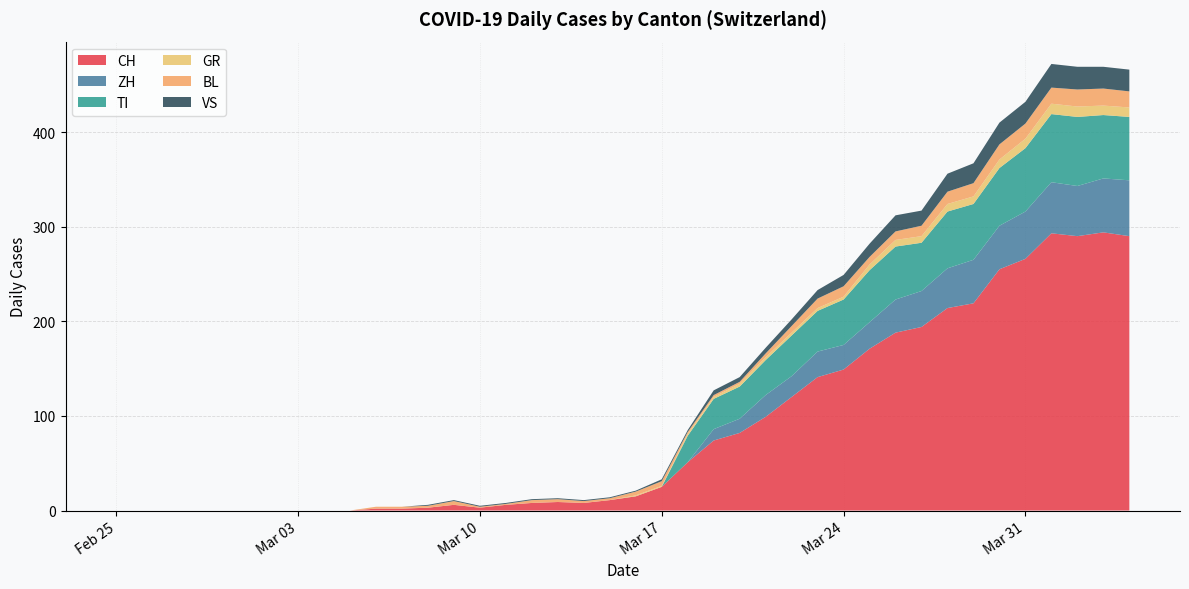

Reading right to left, what are all the values shown in this chart?

CH: 2020-04-04=290	2020-04-03=294	2020-04-02=290	2020-04-01=293	2020-03-31=266	2020-03-30=255	2020-03-29=219	2020-03-28=214	2020-03-27=194	2020-03-26=188	2020-03-25=171	2020-03-24=149	2020-03-23=141	2020-03-22=120	2020-03-21=99	2020-03-20=82	2020-03-19=74	2020-03-18=51	2020-03-17=25	2020-03-16=15	2020-03-15=11	2020-03-14=8	2020-03-13=9	2020-03-12=8	2020-03-11=6	2020-03-10=3	2020-03-09=6	2020-03-08=3	2020-03-07=2	2020-03-06=2	2020-03-05=0	2020-03-04=0	2020-03-03=0	2020-03-02=0	2020-03-01=0	2020-02-29=0	2020-02-28=0	2020-02-27=0	2020-02-26=0	2020-02-25=0
ZH: 2020-04-04=59	2020-04-03=57	2020-04-02=53	2020-04-01=54	2020-03-31=50	2020-03-30=46	2020-03-29=46	2020-03-28=42	2020-03-27=38	2020-03-26=35	2020-03-25=28	2020-03-24=26	2020-03-23=27	2020-03-22=22	2020-03-21=23	2020-03-20=15	2020-03-19=12	2020-03-18=0	2020-03-17=0	2020-03-16=0	2020-03-15=0	2020-03-14=0	2020-03-13=0	2020-03-12=0	2020-03-11=0	2020-03-10=0	2020-03-09=0	2020-03-08=0	2020-03-07=0	2020-03-06=0	2020-03-05=0	2020-03-04=0	2020-03-03=0	2020-03-02=0	2020-03-01=0	2020-02-29=0	2020-02-28=0	2020-02-27=0	2020-02-26=0	2020-02-25=0
TI: 2020-04-04=67	2020-04-03=67	2020-04-02=73	2020-04-01=72	2020-03-31=67	2020-03-30=61	2020-03-29=59	2020-03-28=60	2020-03-27=51	2020-03-26=56	2020-03-25=55	2020-03-24=48	2020-03-23=43	2020-03-22=43	2020-03-21=37	2020-03-20=34	2020-03-19=32	2020-03-18=28	2020-03-17=0	2020-03-16=0	2020-03-15=0	2020-03-14=0	2020-03-13=0	2020-03-12=0	2020-03-11=0	2020-03-10=0	2020-03-09=0	2020-03-08=0	2020-03-07=0	2020-03-06=0	2020-03-05=0	2020-03-04=0	2020-03-03=0	2020-03-02=0	2020-03-01=0	2020-02-29=0	2020-02-28=0	2020-02-27=0	2020-02-26=0	2020-02-25=0
GR: 2020-04-04=10	2020-04-03=10	2020-04-02=11	2020-04-01=11	2020-03-31=10	2020-03-30=9	2020-03-29=8	2020-03-28=8	2020-03-27=7	2020-03-26=7	2020-03-25=6	2020-03-24=3	2020-03-23=3	2020-03-22=3	2020-03-21=3	2020-03-20=3	2020-03-19=2	2020-03-18=2	2020-03-17=1	2020-03-16=1	2020-03-15=0	2020-03-14=0	2020-03-13=0	2020-03-12=0	2020-03-11=0	2020-03-10=0	2020-03-09=0	2020-03-08=0	2020-03-07=0	2020-03-06=0	2020-03-05=0	2020-03-04=0	2020-03-03=0	2020-03-02=0	2020-03-01=0	2020-02-29=0	2020-02-28=0	2020-02-27=0	2020-02-26=0	2020-02-25=0
BL: 2020-04-04=17	2020-04-03=18	2020-04-02=18	2020-04-01=17	2020-03-31=16	2020-03-30=16	2020-03-29=14	2020-03-28=13	2020-03-27=11	2020-03-26=9	2020-03-25=8	2020-03-24=11	2020-03-23=10	2020-03-22=7	2020-03-21=4	2020-03-20=2	2020-03-19=2	2020-03-18=2	2020-03-17=5	2020-03-16=4	2020-03-15=2	2020-03-14=2	2020-03-13=3	2020-03-12=3	2020-03-11=1	2020-03-10=1	2020-03-09=4	2020-03-08=2	2020-03-07=2	2020-03-06=2	2020-03-05=0	2020-03-04=0	2020-03-03=0	2020-03-02=0	2020-03-01=0	2020-02-29=0	2020-02-28=0	2020-02-27=0	2020-02-26=0	2020-02-25=0
VS: 2020-04-04=23	2020-04-03=23	2020-04-02=24	2020-04-01=25	2020-03-31=23	2020-03-30=23	2020-03-29=21	2020-03-28=19	2020-03-27=16	2020-03-26=17	2020-03-25=14	2020-03-24=12	2020-03-23=9	2020-03-22=7	2020-03-21=6	2020-03-20=5	2020-03-19=5	2020-03-18=2	2020-03-17=2	2020-03-16=1	2020-03-15=1	2020-03-14=1	2020-03-13=1	2020-03-12=1	2020-03-11=1	2020-03-10=1	2020-03-09=1	2020-03-08=1	2020-03-07=0	2020-03-06=0	2020-03-05=0	2020-03-04=0	2020-03-03=0	2020-03-02=0	2020-03-01=0	2020-02-29=0	2020-02-28=0	2020-02-27=0	2020-02-26=0	2020-02-25=0